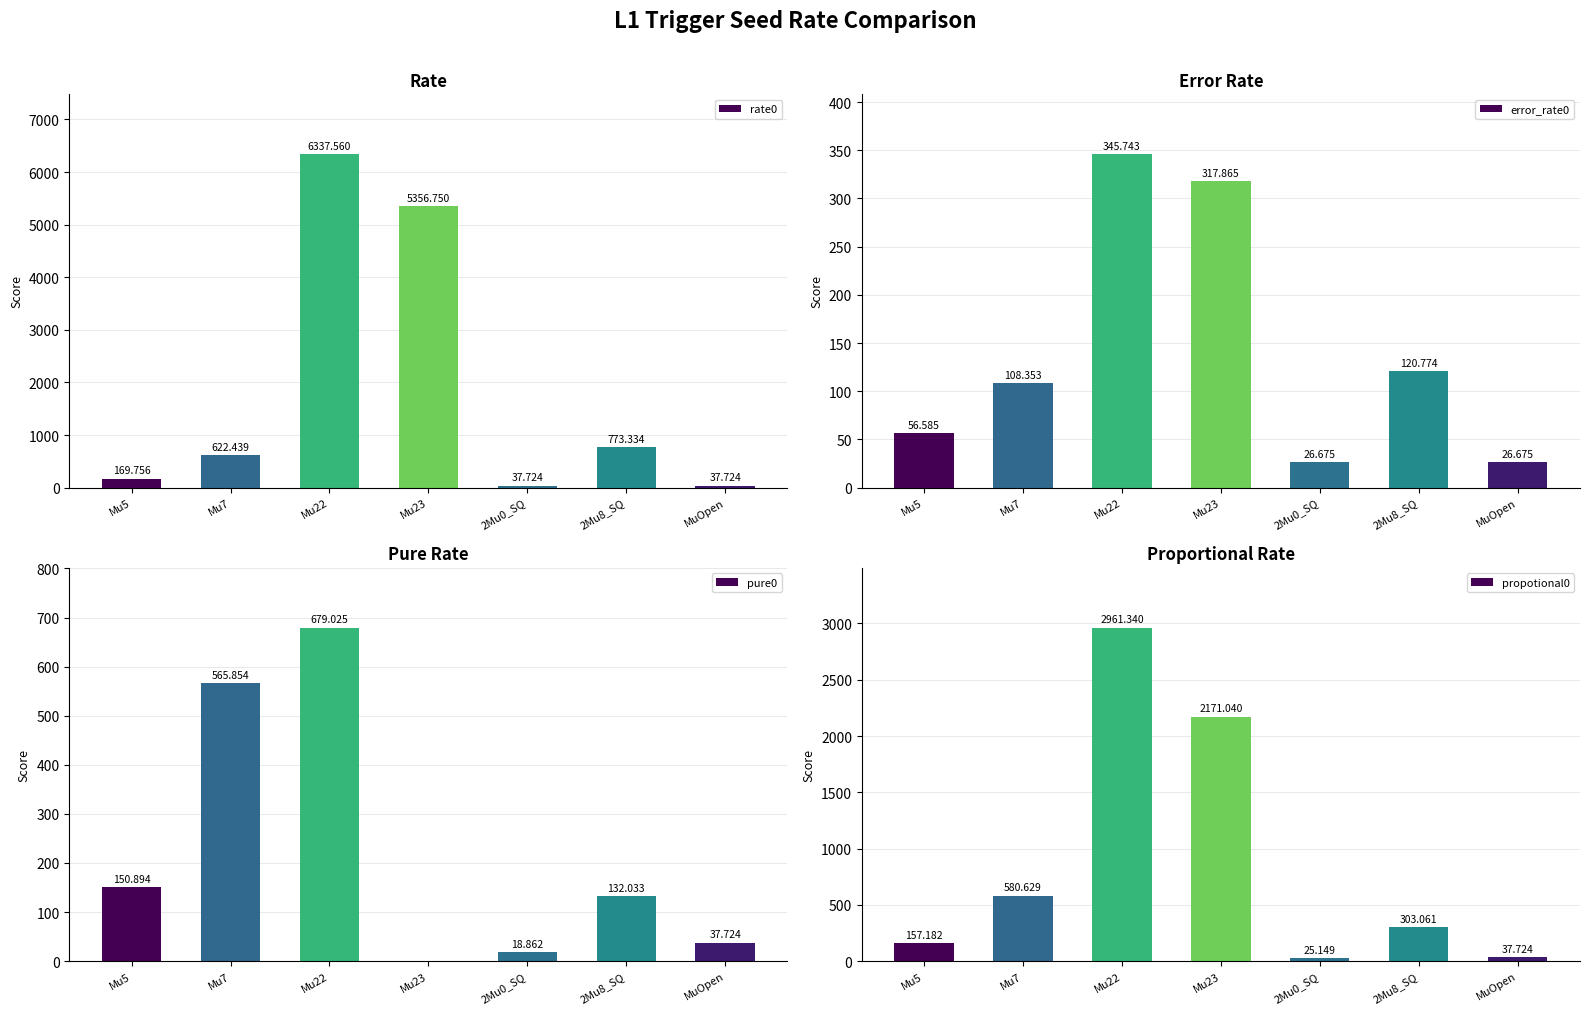

What is the sum of all error_rate0 values?

1002.7